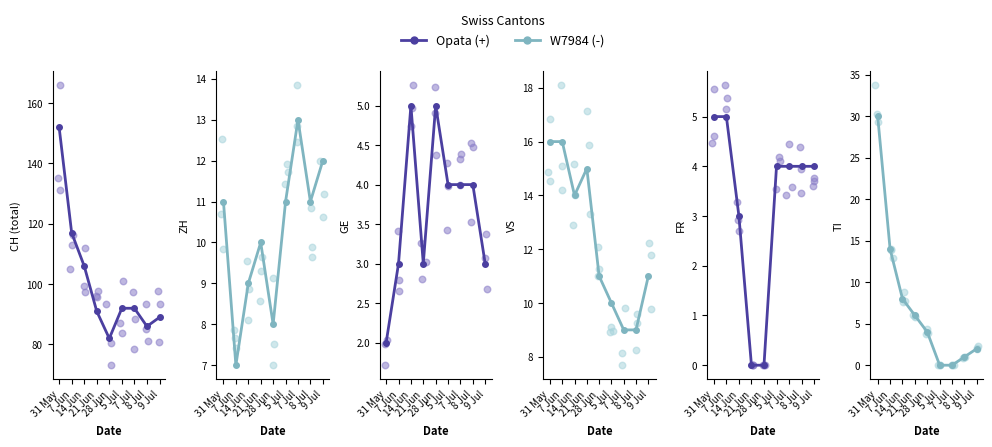

Which series contains the highest Y value?

W7984 (-)